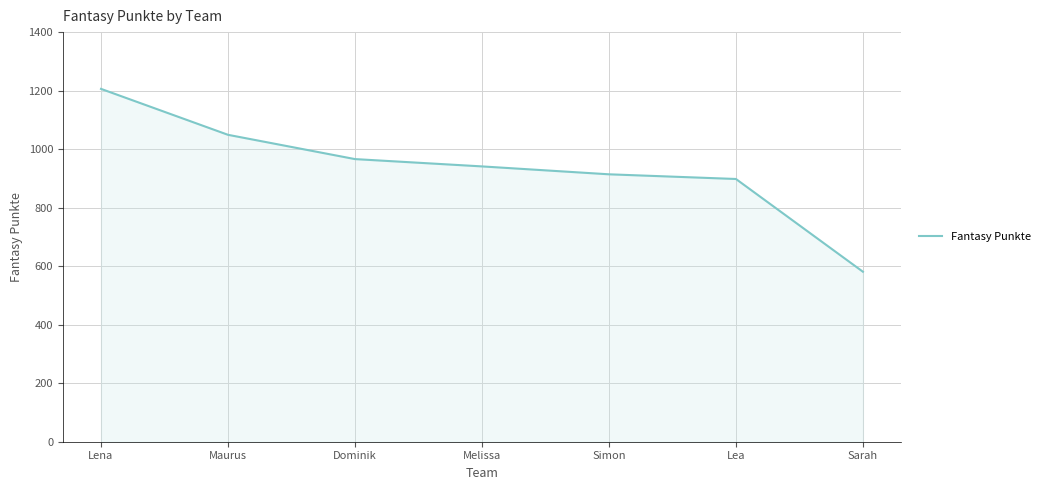

True or false: the data shows 1649 at Dominik.

False